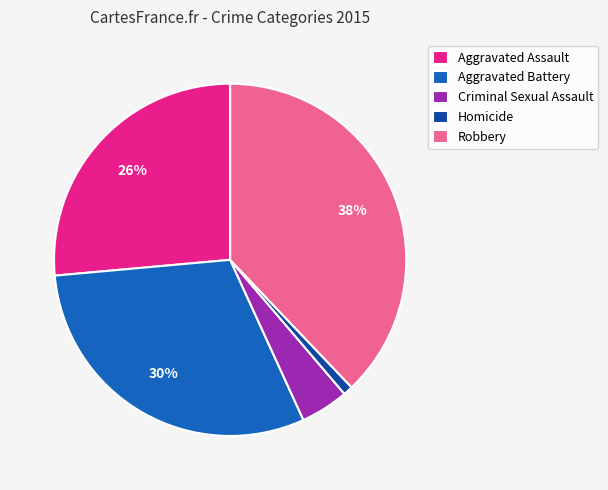

How many slices are in this pie chart?

5